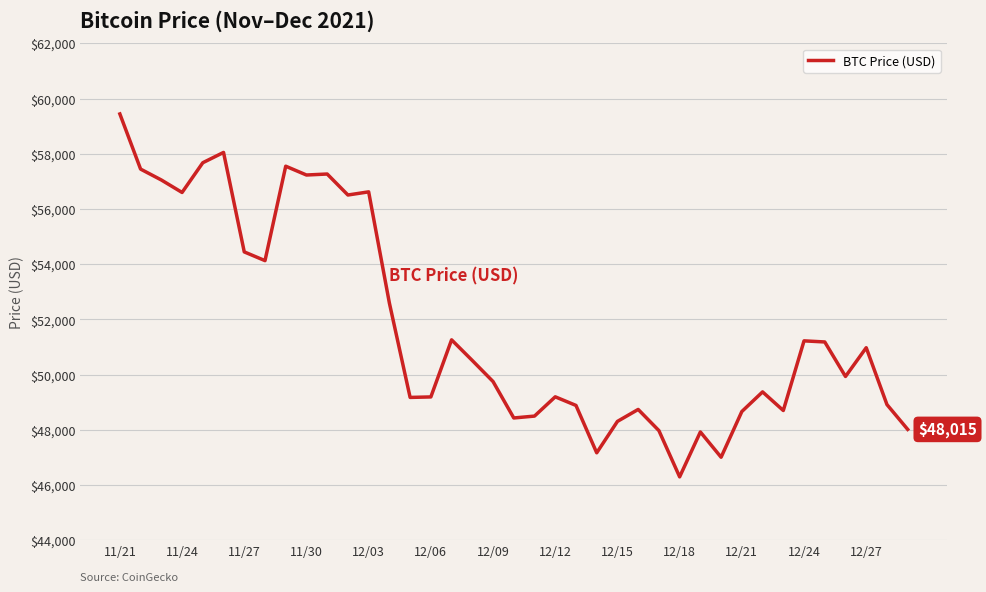

What is the smallest value displayed?

46296